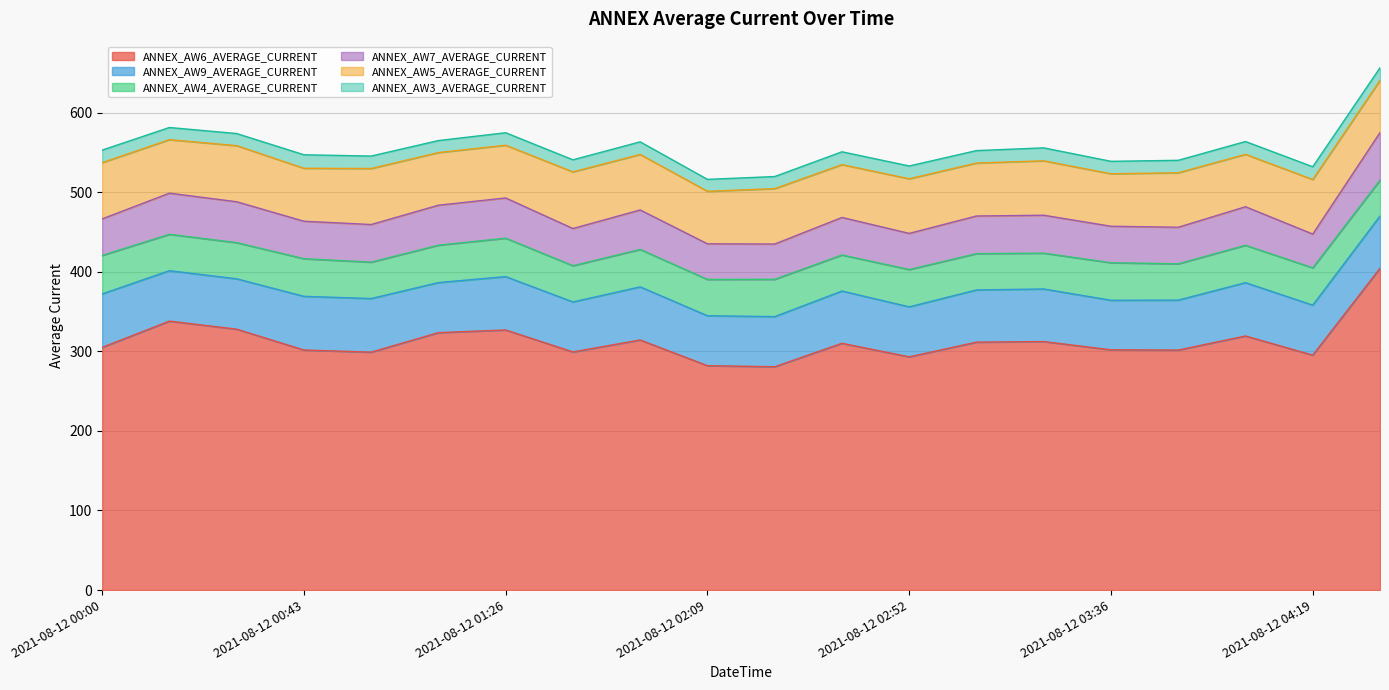

What position from the right is 2021-08-12 01:40?

13